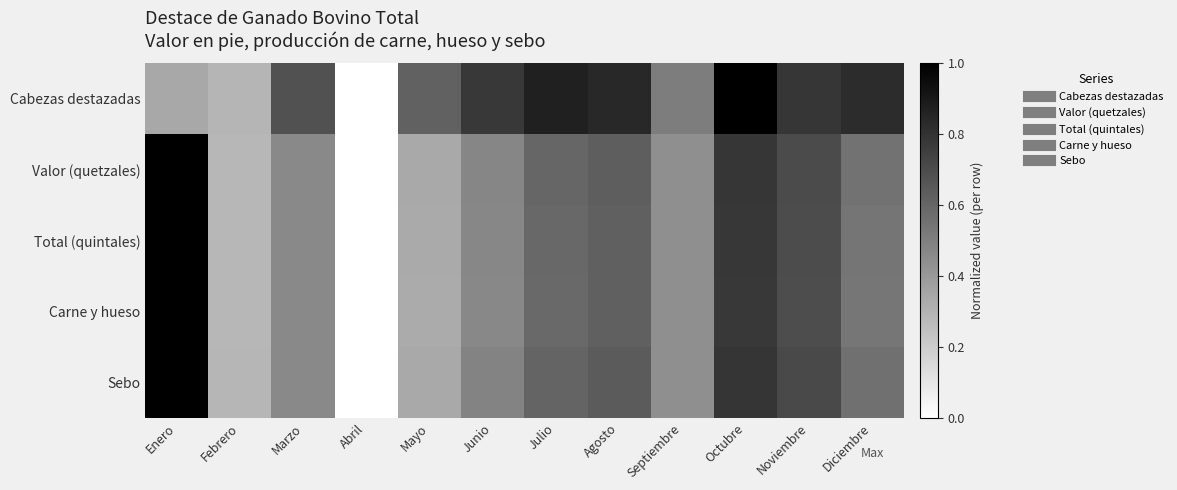

Reading left to right, transcribe all the data shown in this chart.

Cabezas destazadas: Enero=0.3	Febrero=0.3	Marzo=0.7	Abril=0.0	Mayo=0.6	Junio=0.8	Julio=0.9	Agosto=0.8	Septiembre=0.5	Octubre=1.0	Noviembre=0.8	Diciembre=0.8
Valor (quetzales): Enero=1.0	Febrero=0.3	Marzo=0.5	Abril=0.0	Mayo=0.3	Junio=0.5	Julio=0.6	Agosto=0.6	Septiembre=0.4	Octubre=0.8	Noviembre=0.7	Diciembre=0.6
Total (quintales): Enero=1.0	Febrero=0.3	Marzo=0.5	Abril=0.0	Mayo=0.3	Junio=0.5	Julio=0.6	Agosto=0.6	Septiembre=0.4	Octubre=0.8	Noviembre=0.7	Diciembre=0.5
Carne y hueso: Enero=1.0	Febrero=0.3	Marzo=0.5	Abril=0.0	Mayo=0.3	Junio=0.5	Julio=0.6	Agosto=0.6	Septiembre=0.4	Octubre=0.8	Noviembre=0.7	Diciembre=0.5
Sebo: Enero=1.0	Febrero=0.3	Marzo=0.5	Abril=0.0	Mayo=0.3	Junio=0.5	Julio=0.6	Agosto=0.6	Septiembre=0.4	Octubre=0.8	Noviembre=0.7	Diciembre=0.6